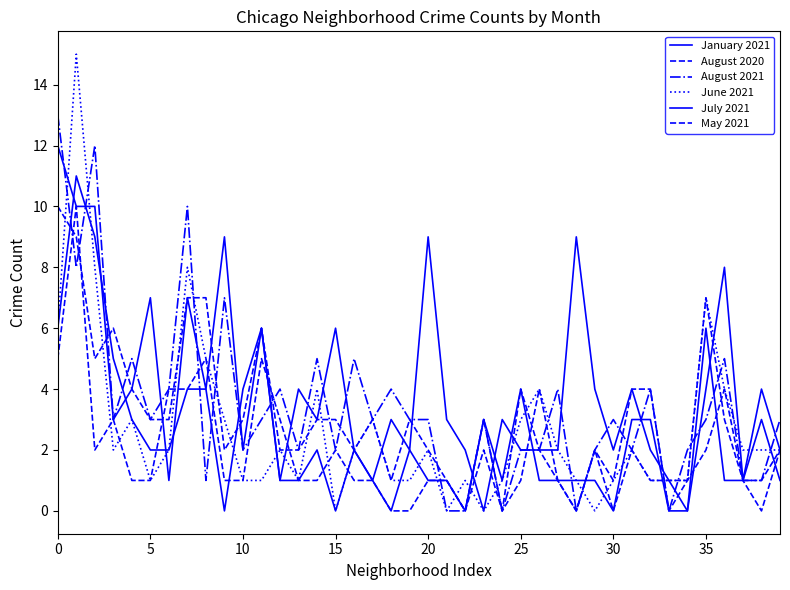

At which label is July 2021 closest to 5?

15